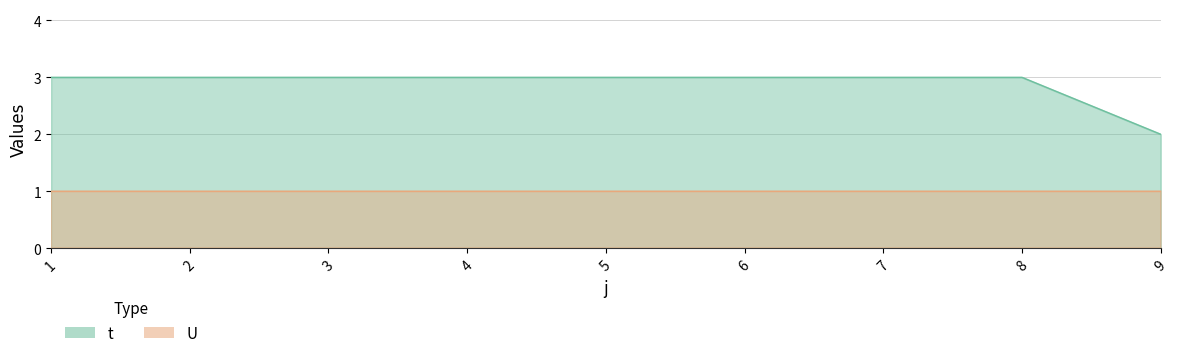

What is the value of the 9th point from the left?

2